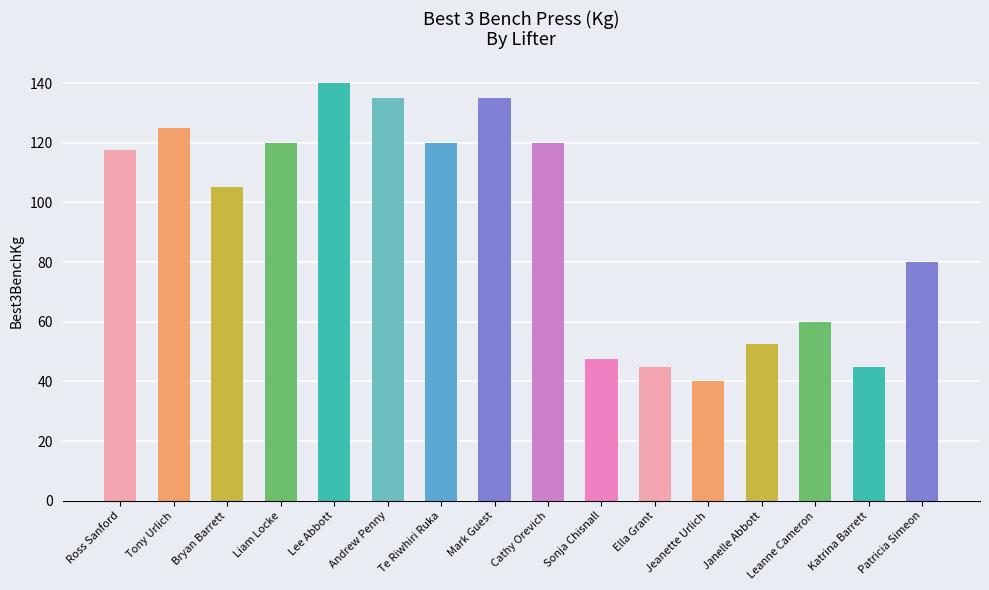

True or false: the data shows 120.0 at Cathy Orevich.

True